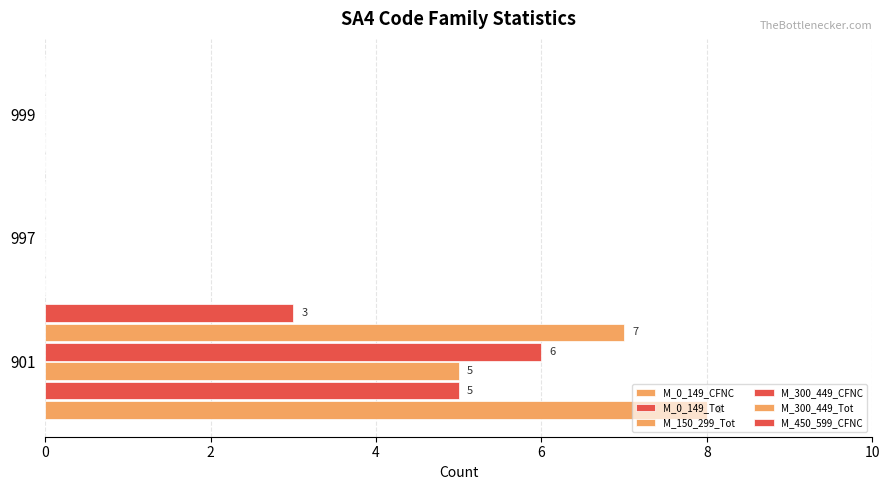

How many categories are shown in the chart?

3